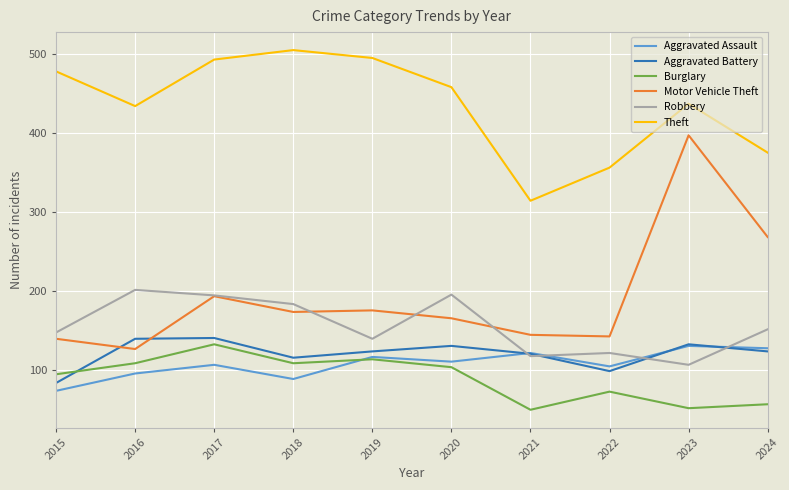

What is the approximate value of Aggravated Assault at 2022?

104